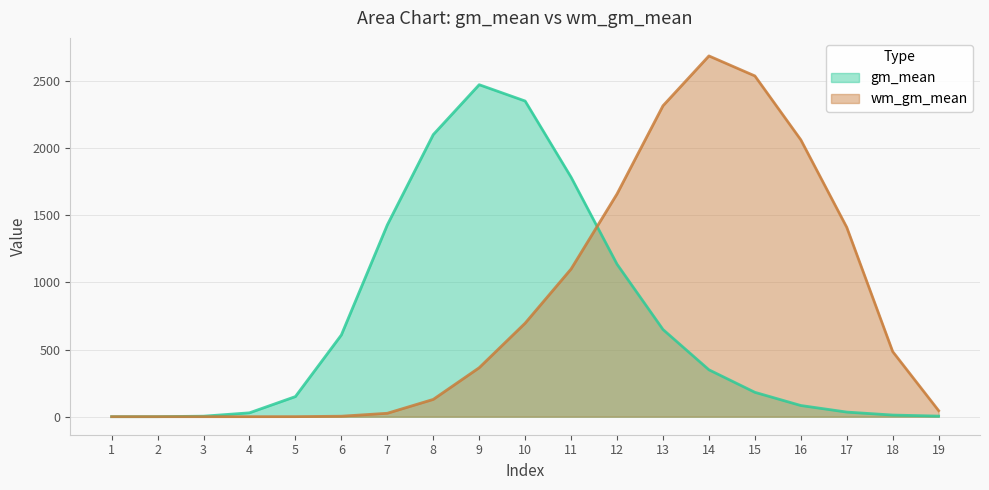

Does the chart display data point markers on the line(s)?

No